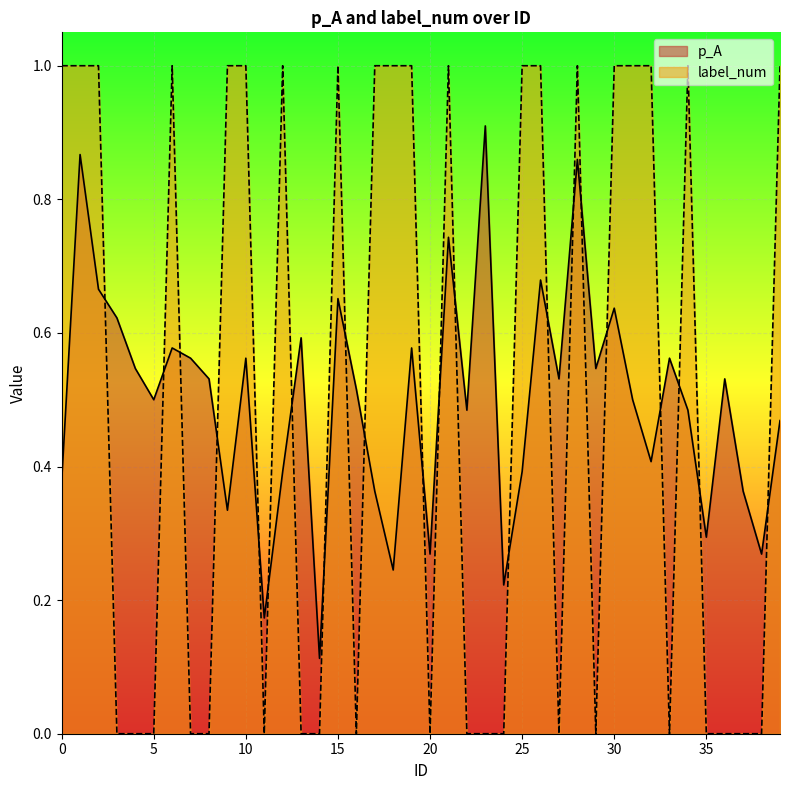

What value does the p_A series have at 39?

0.5